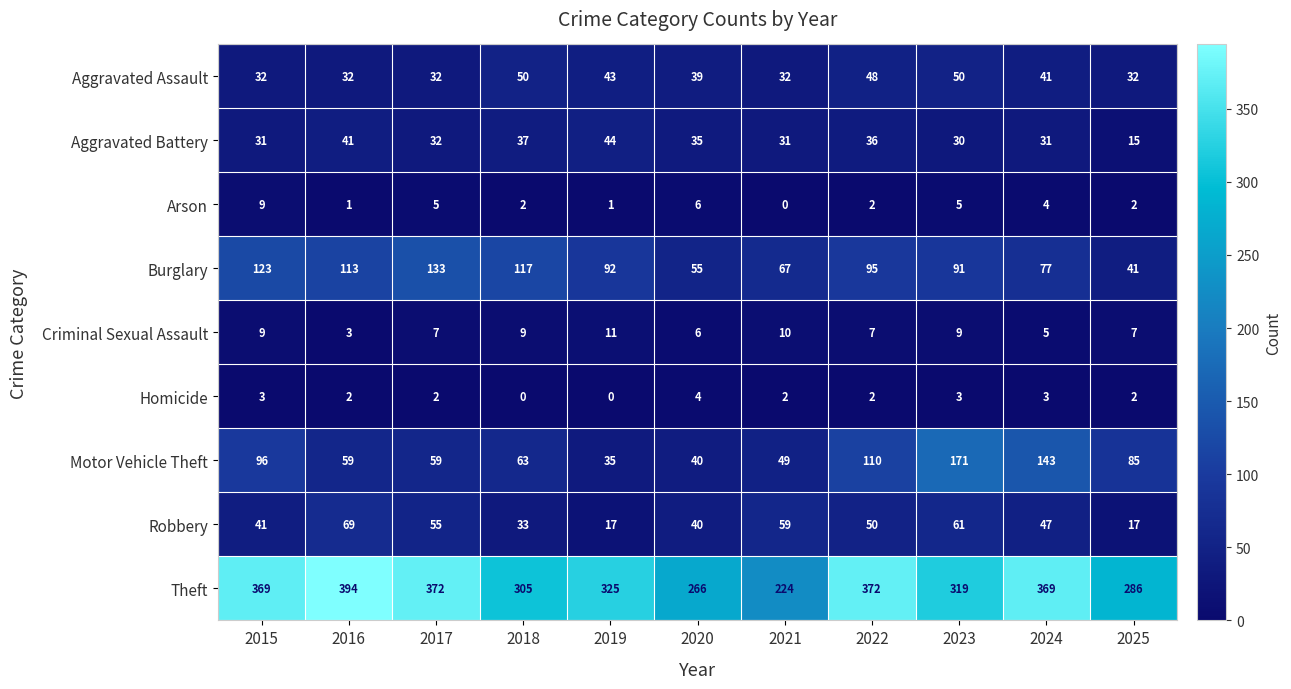

Count the number of categories in the chart.

11